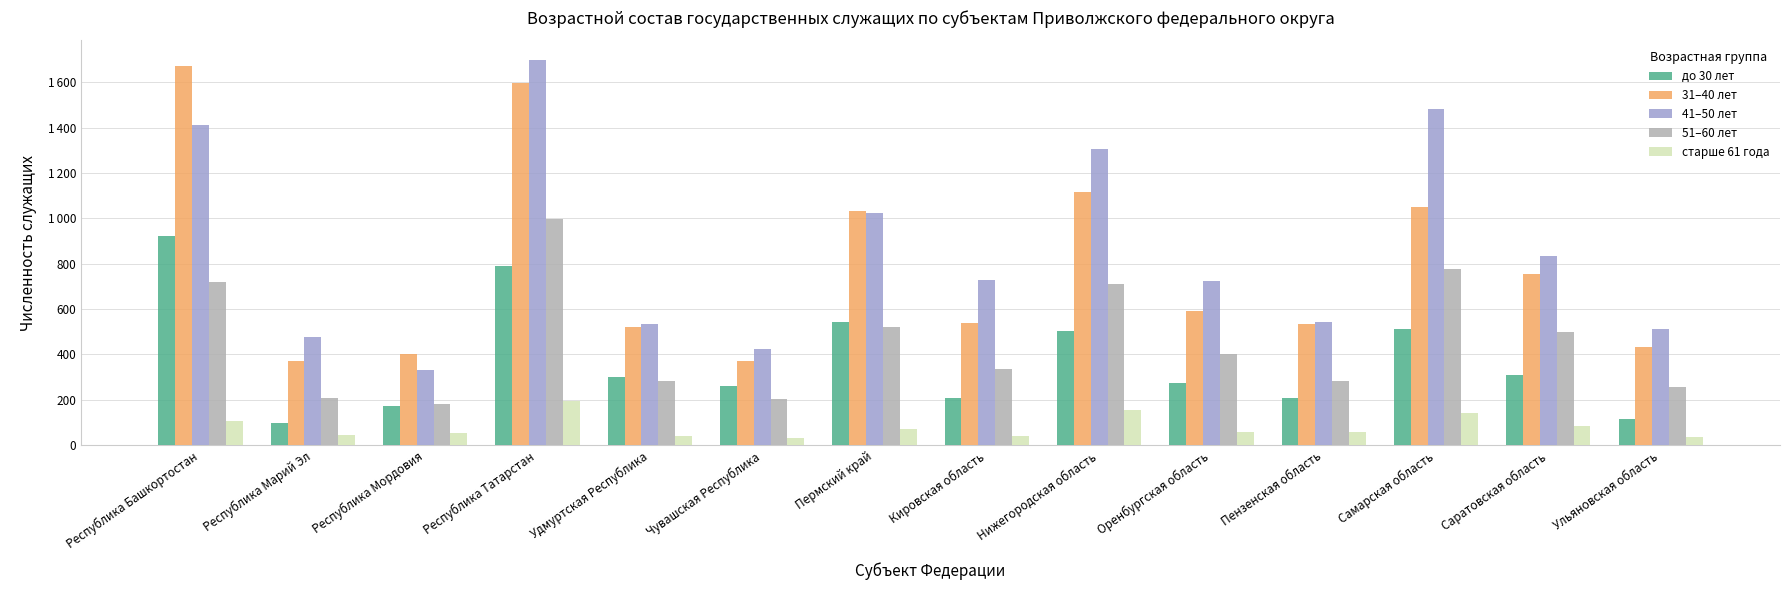

Does the chart contain stacked bars?

No